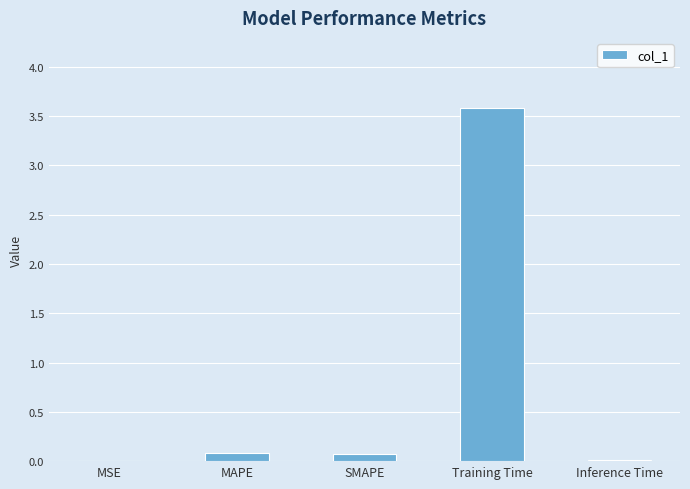

What is the maximum value shown in the chart?

3.6